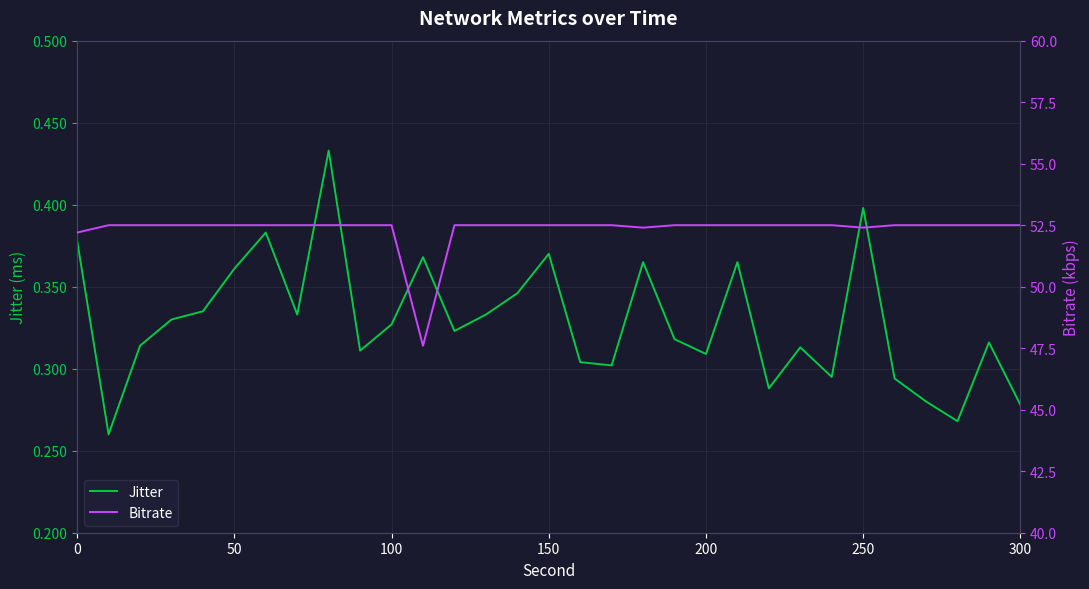

Is it true that Jitter equals 0.5 at 150?

False